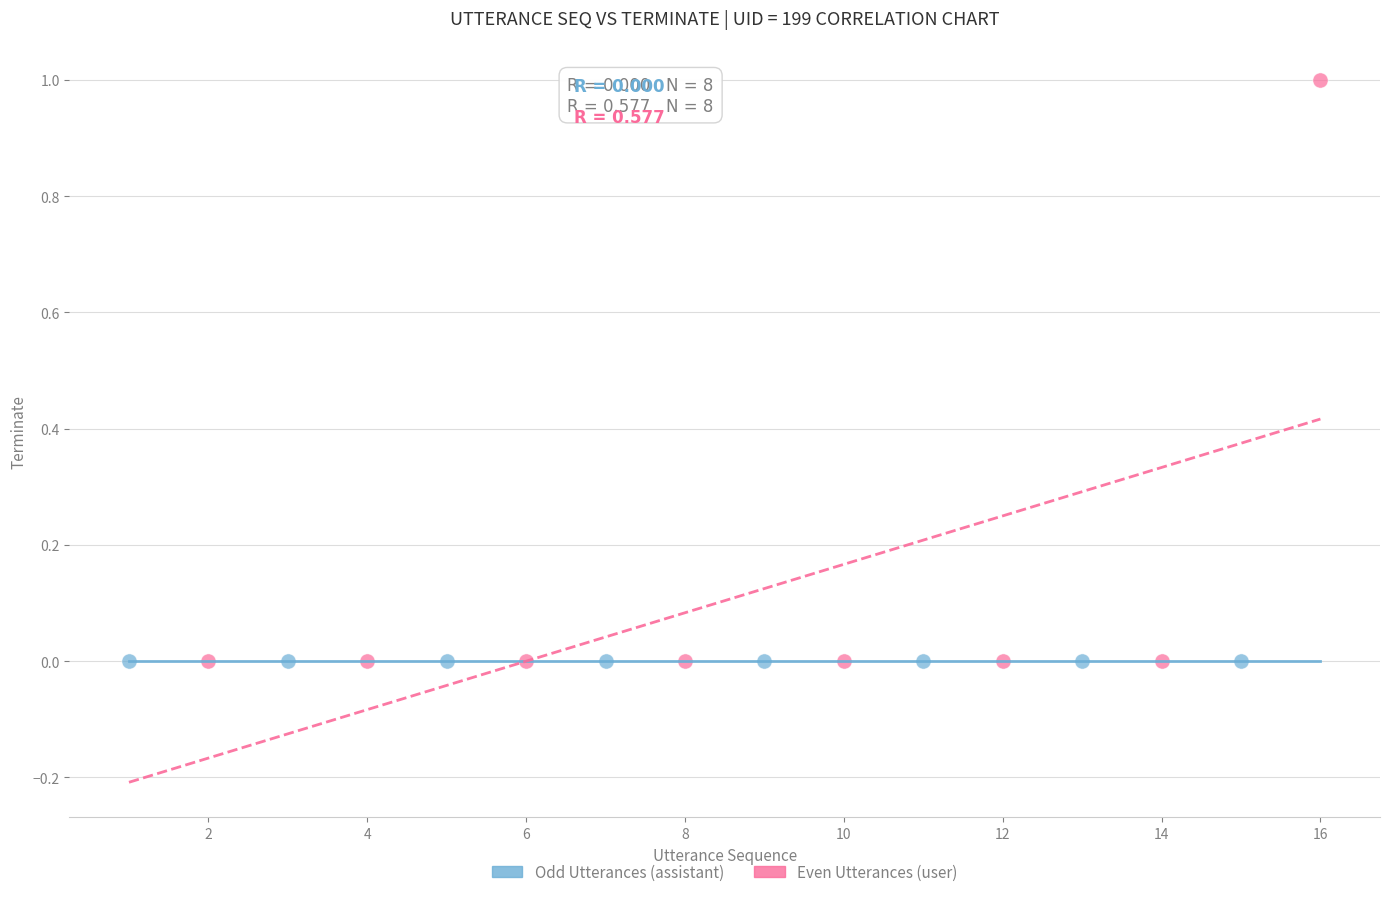

Which series reaches the maximum Y coordinate?

Even Utterances (user)